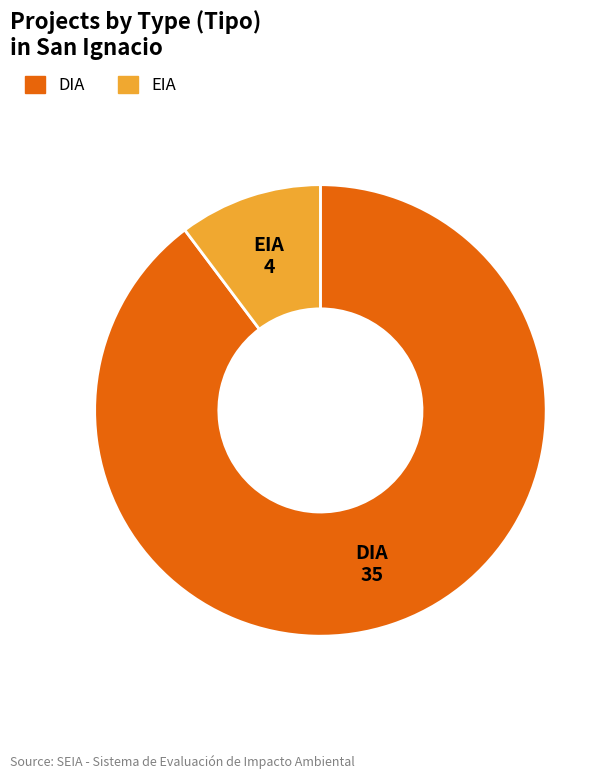

Rank the categories by value from highest to lowest.

DIA, EIA